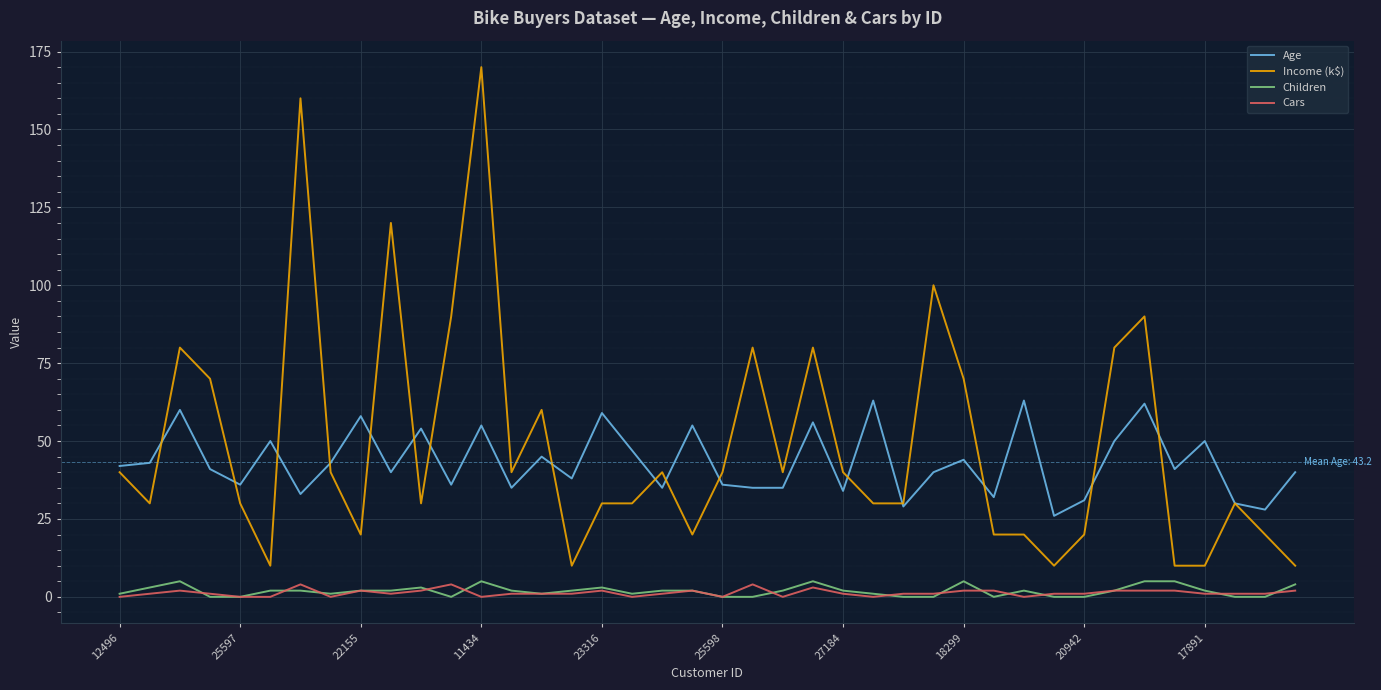

What is the maximum value for Cars?

4